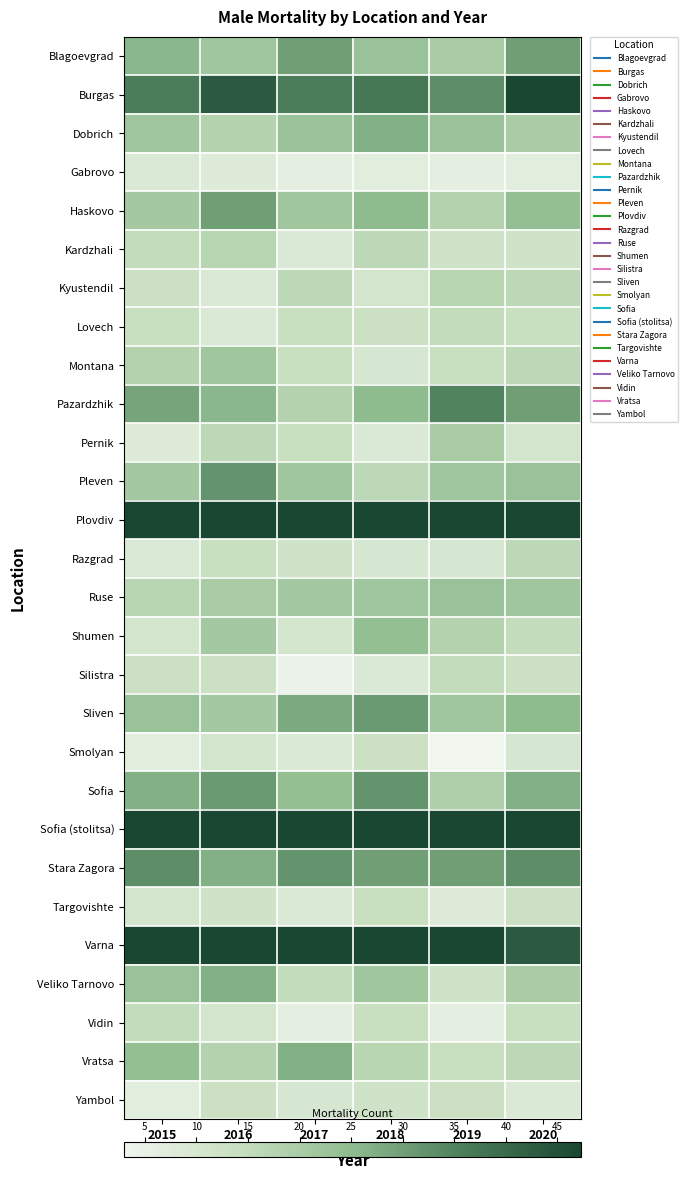

Between 2017 and 2019, which is larger?

2017